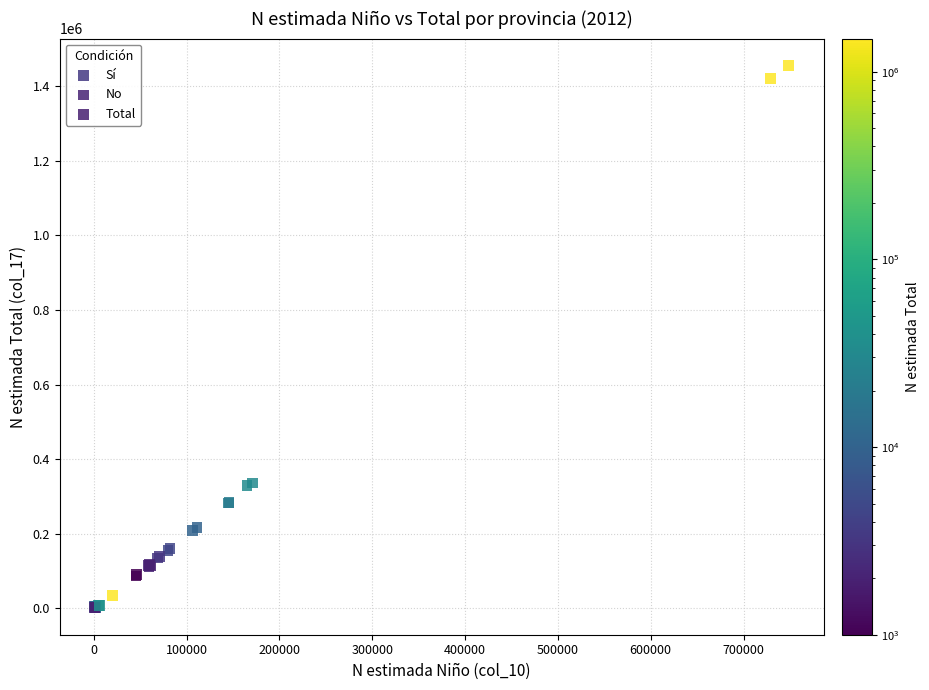

Which series contains the lowest Y value?

Sí